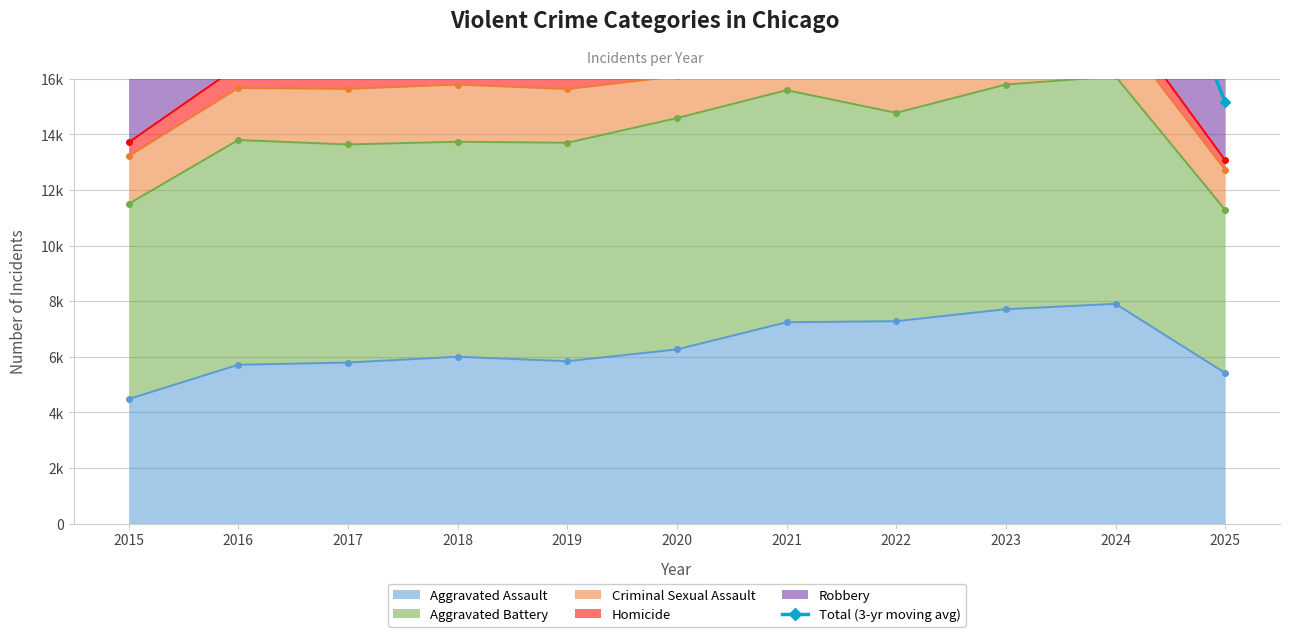

What is the greatest value displayed?

27752.3